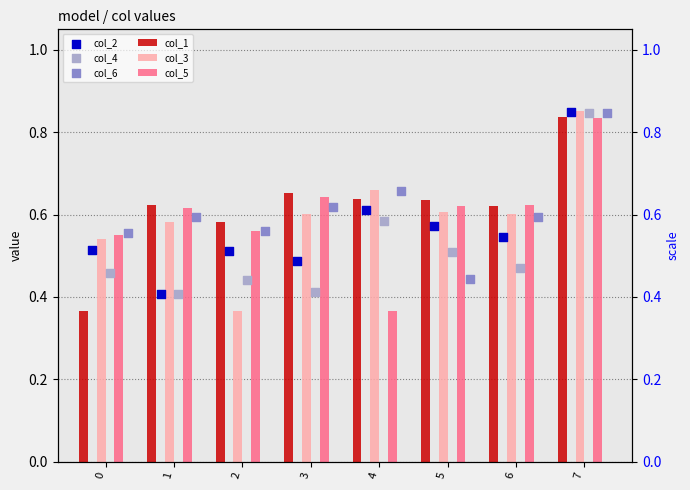

Is the value of col_6 at 4 greater than the value of col_3 at 1?

Yes